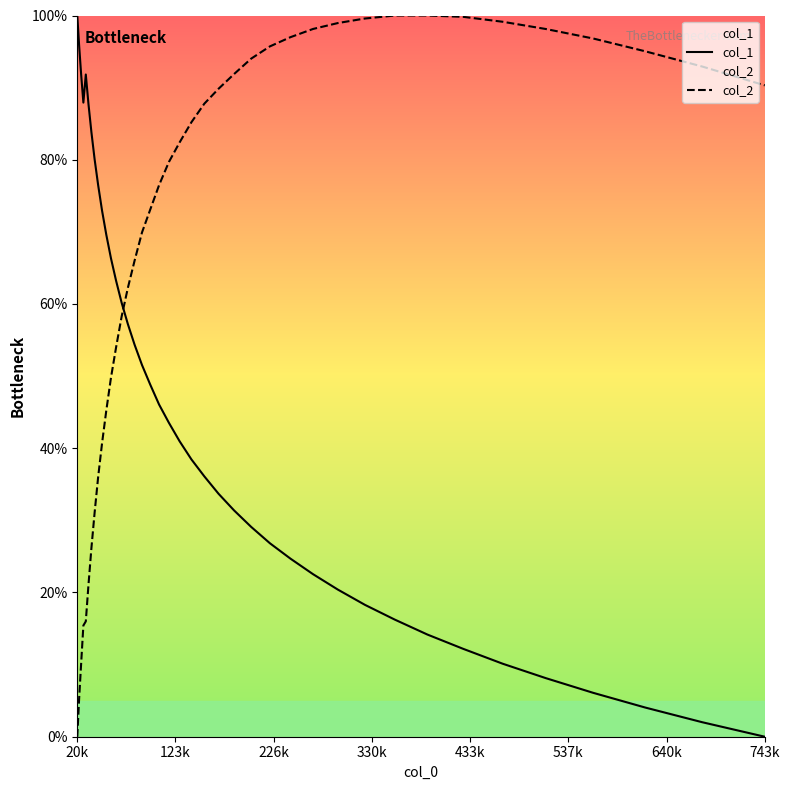

True or false: col_2 and col_1 cross at least once.

True